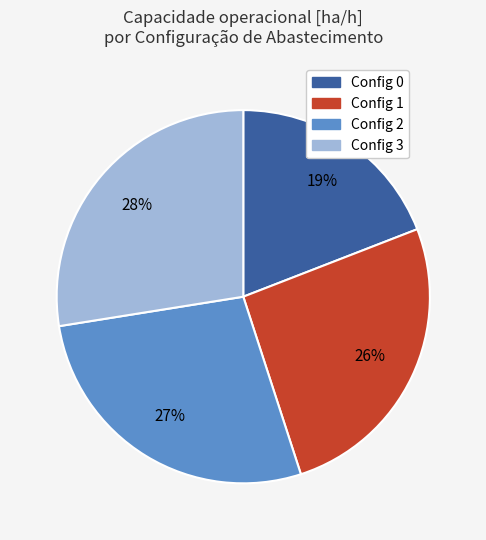

To the nearest percent, what is the average slice percentage?

25%